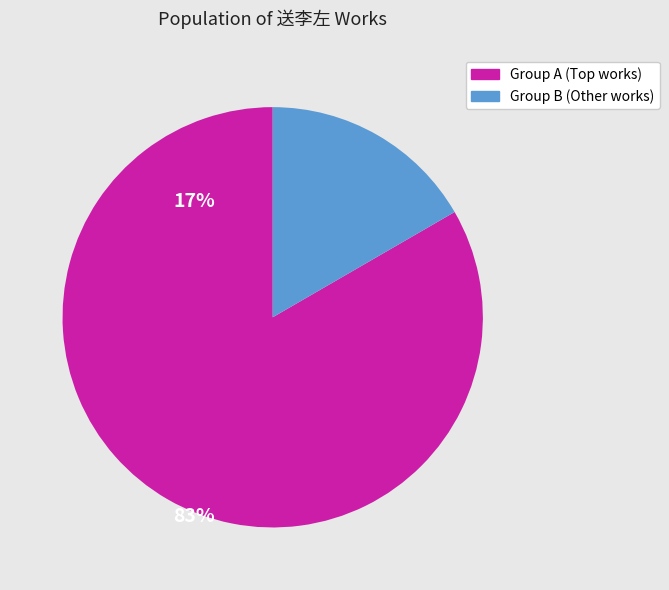

Is there any slice that represents more than half of the pie?

Yes